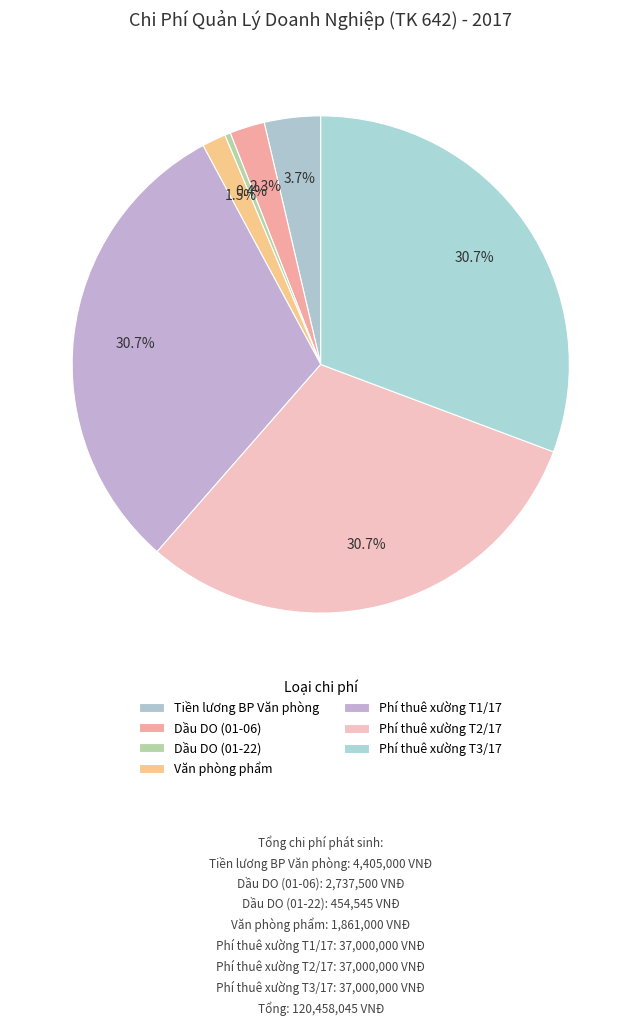

What is the change in value from Dầu DO (01-06) to Phí thuê xường T2/17?

+34262500